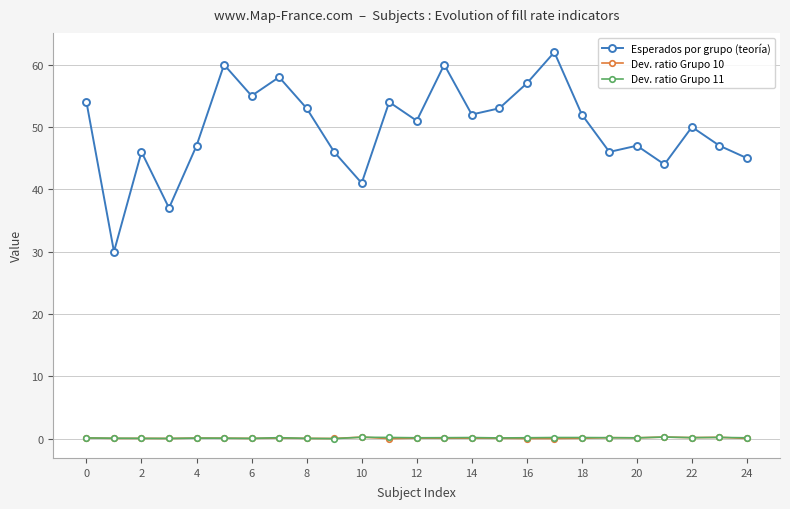

Which series has the largest range (max minus min)?

Esperados por grupo (teoría)